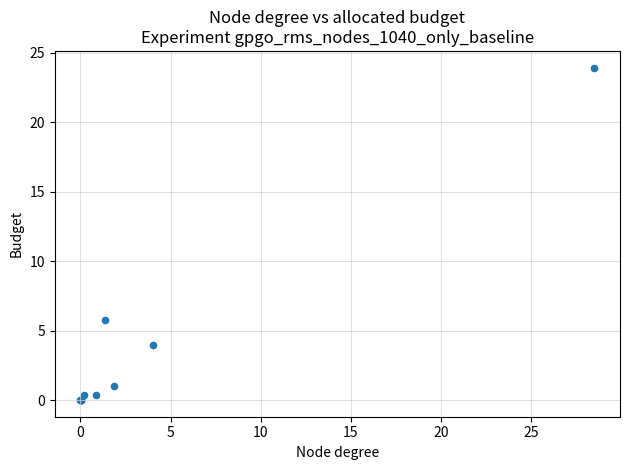

What Y value in the scatter plot is closest to 11?

5.8